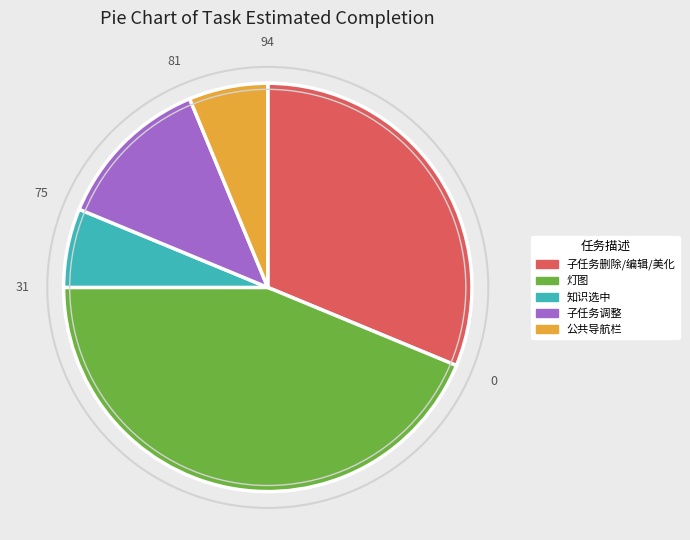

Does any single category account for the majority?

No